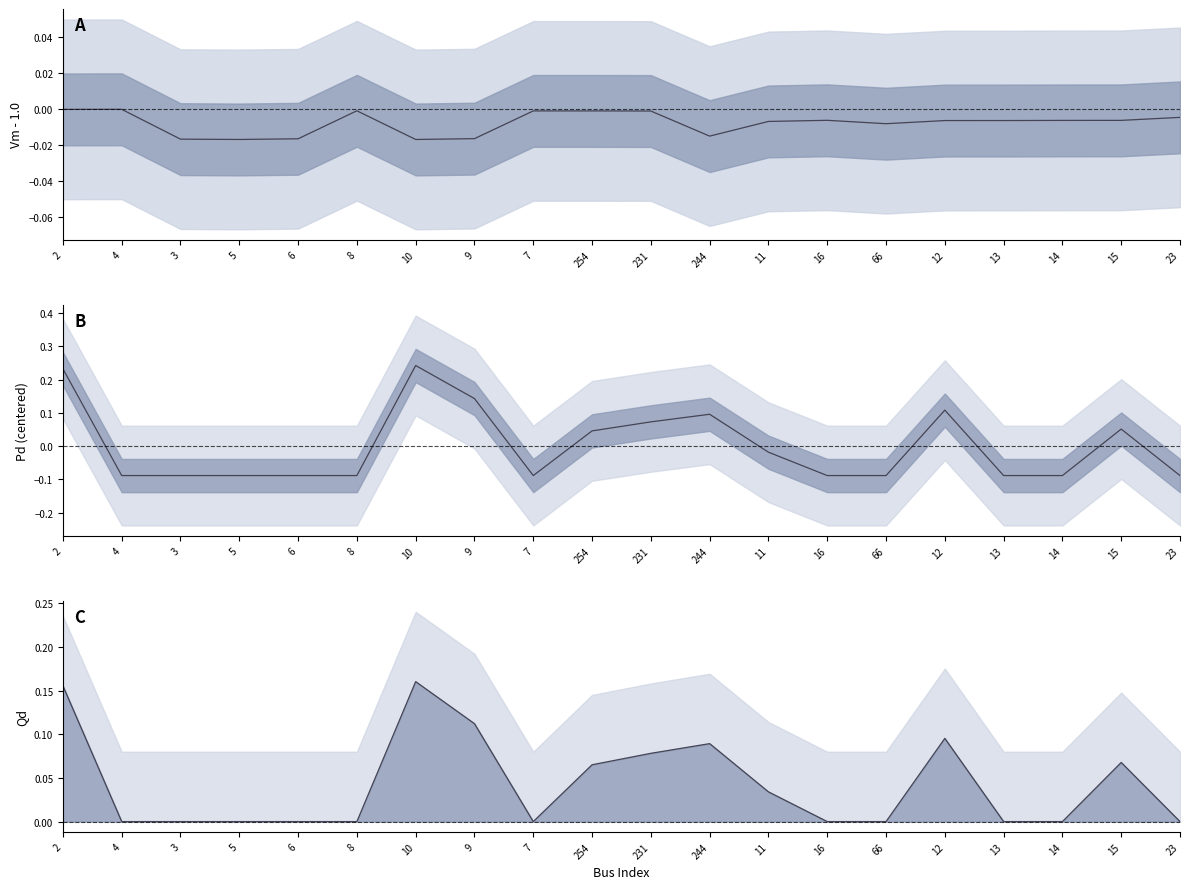

Is the value of Pd (centered) at 3 greater than the value of Qd at 12?

No